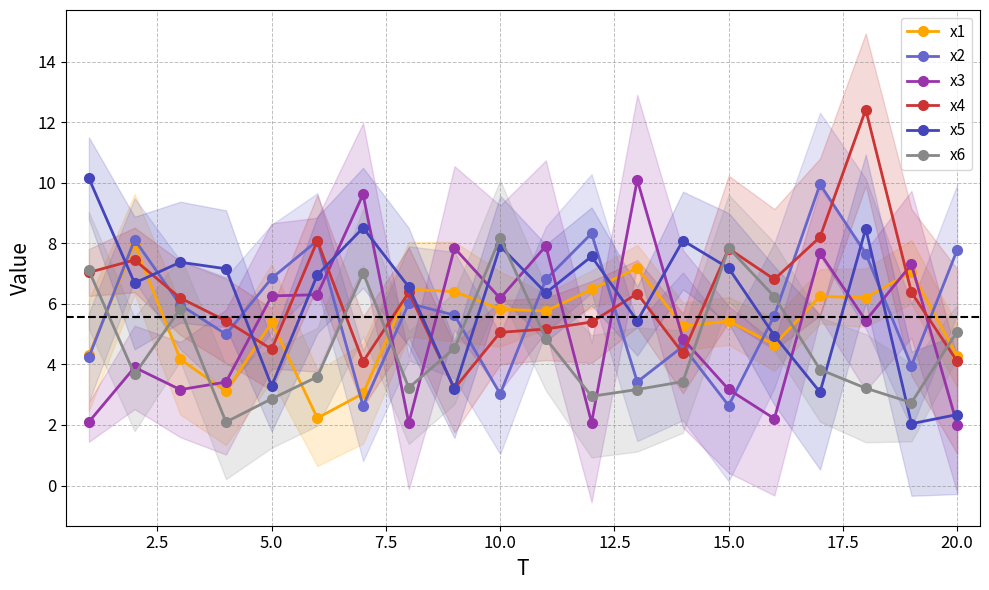

What is the maximum value shown in the chart?

12.4